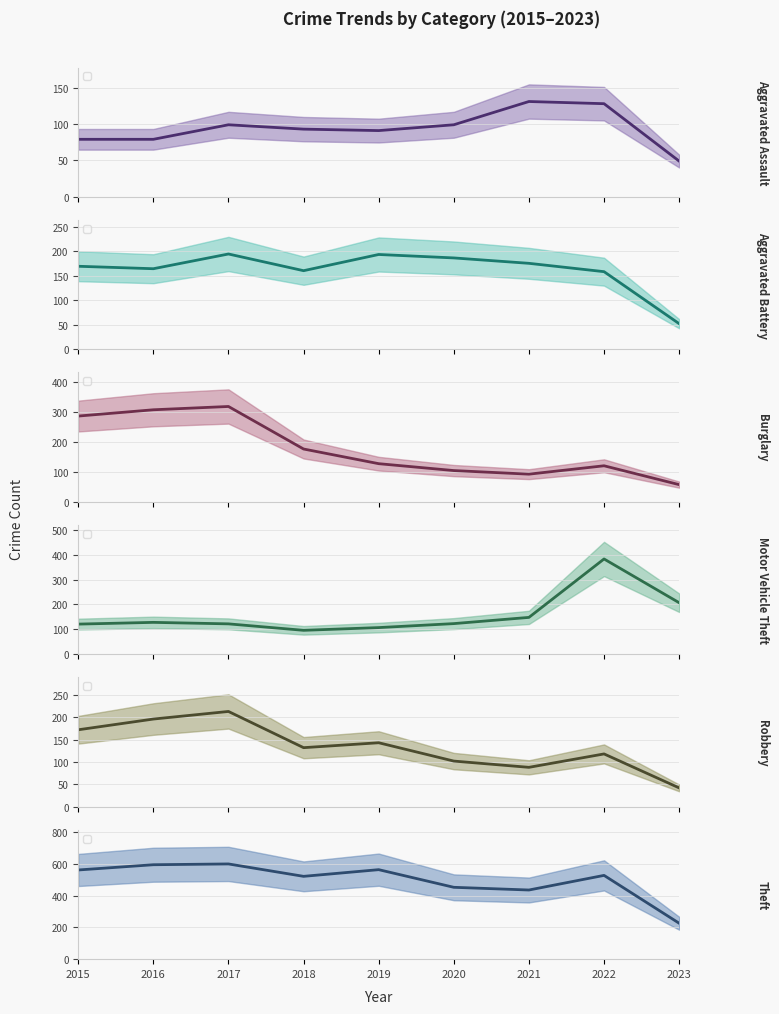

At how many categories does at least one series exceed 327?

8